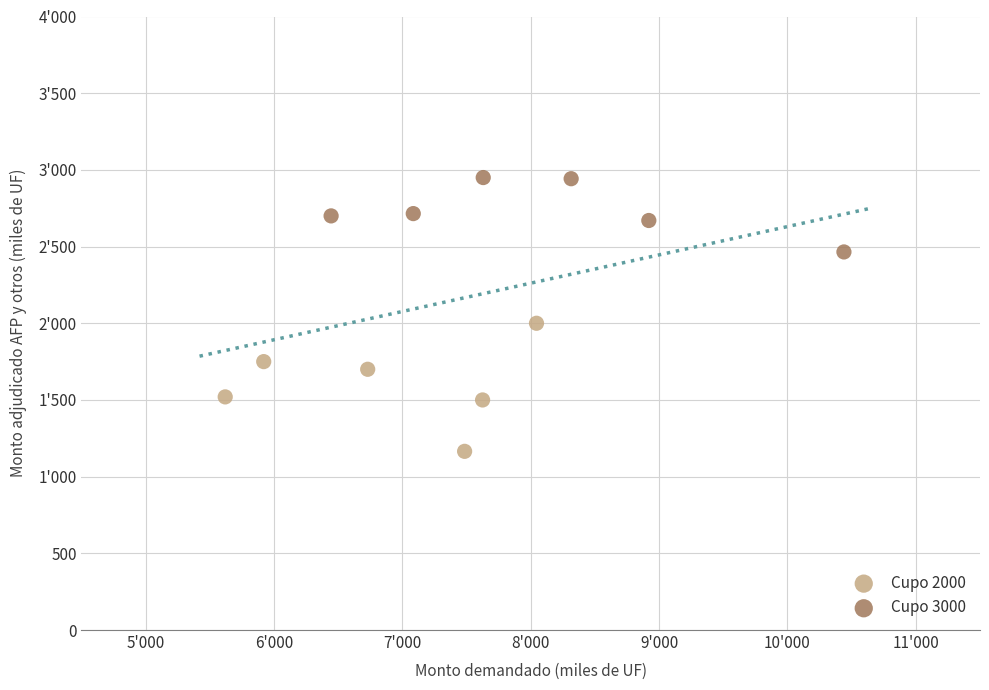

What are all the series names shown in the legend?

Cupo 2000, Cupo 3000